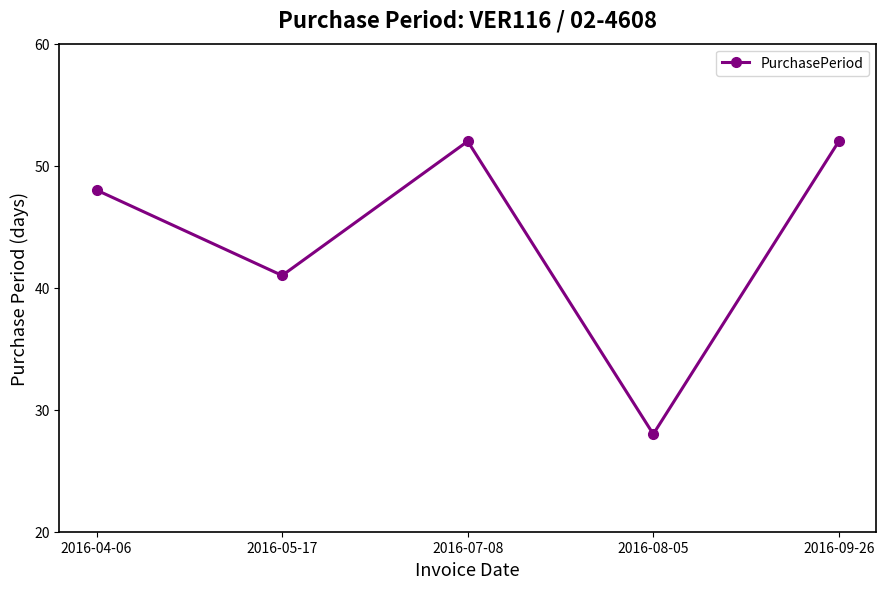

What is the ratio of the value at 2016-05-17 to the value at 2016-04-06?

0.9